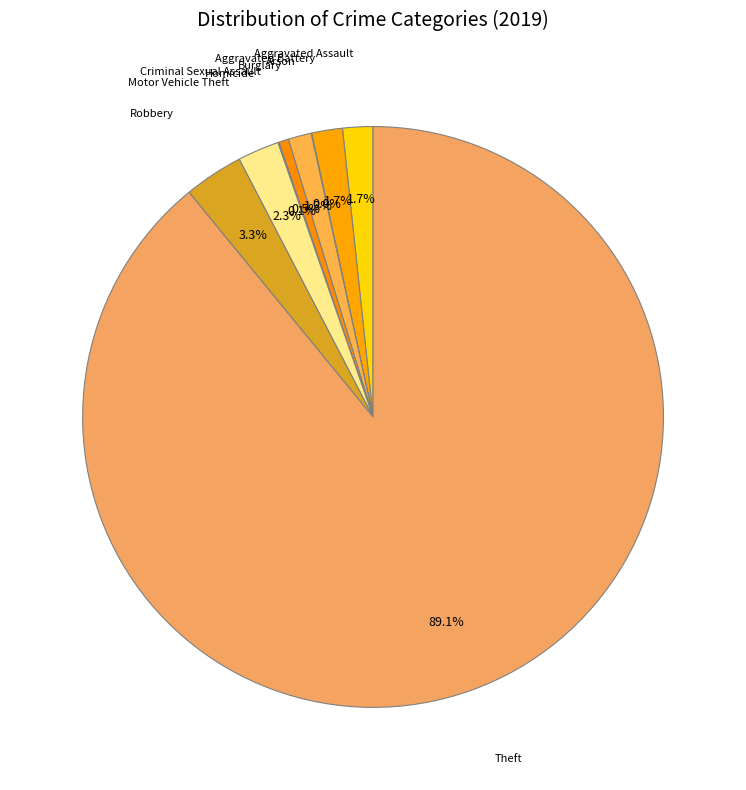

What is the ratio of the value at Criminal Sexual Assault to the value at Aggravated Battery?

0.3